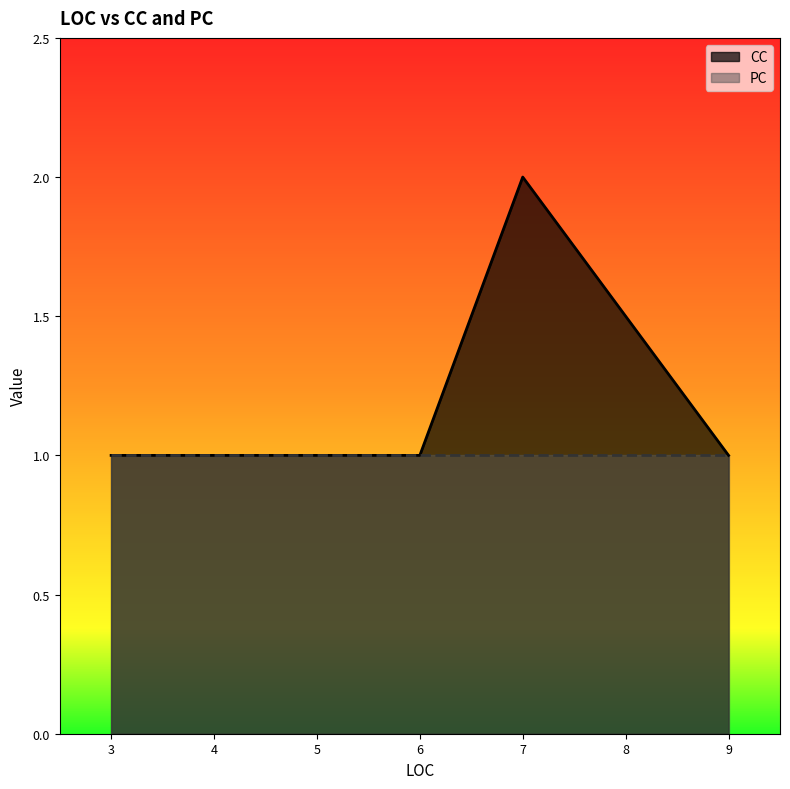

What are all the series names shown in the legend?

CC, PC